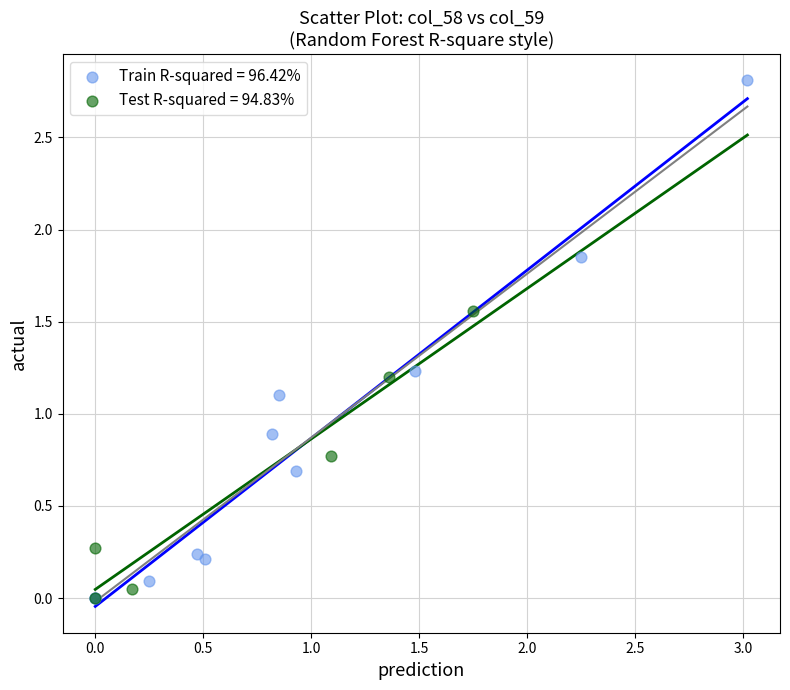

What are all the series names shown in the legend?

Train R-squared = 96.42%, Test R-squared = 94.83%